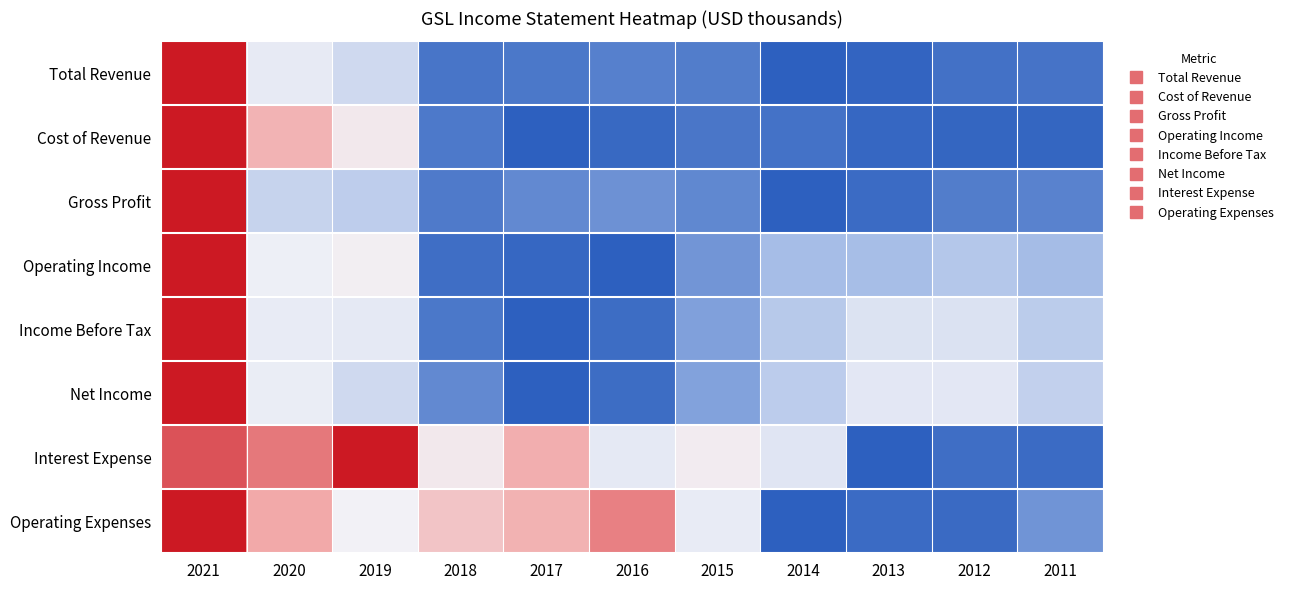

At how many categories does at least one series exceed 0?

11